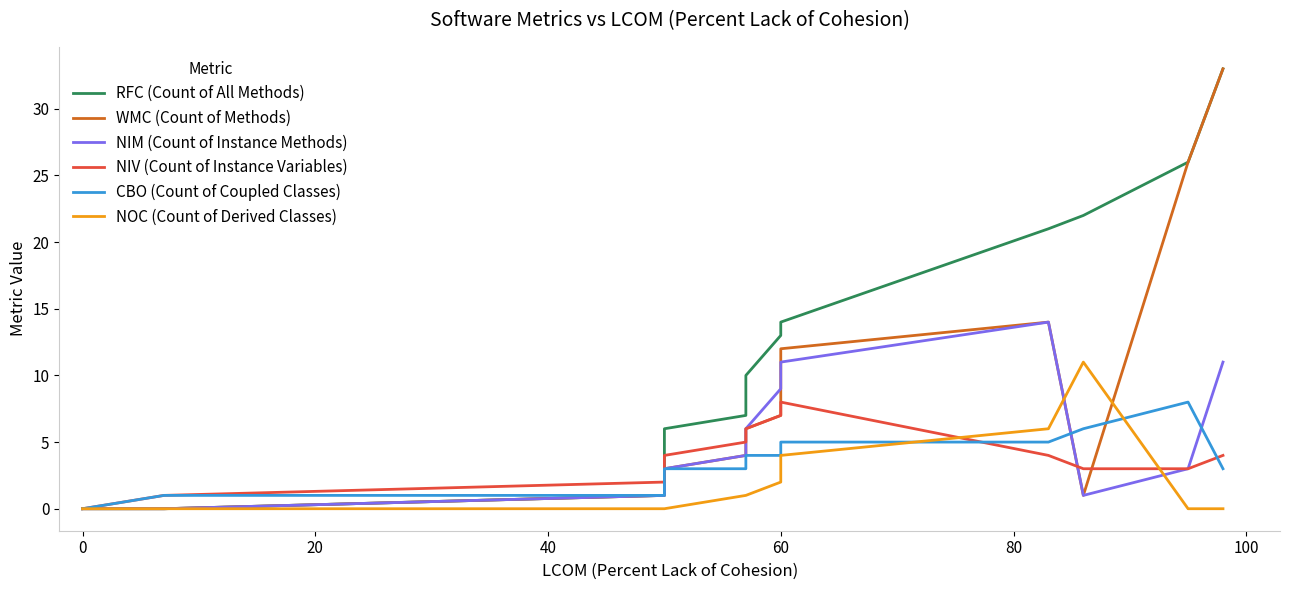

Is this an area chart (filled region under the line)?

No